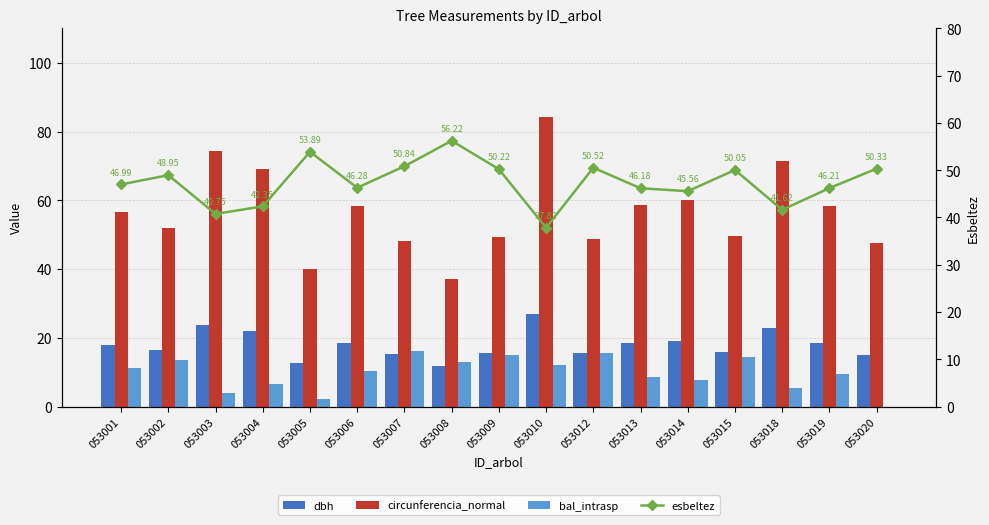

Reading left to right, list all the values displayed in this chart.

dbh: 18.0	16.6	23.7	22.0	12.7	18.6	15.3	11.8	15.7	26.8	15.5	18.6	19.1	15.8	22.8	18.6	15.1
circunferencia_normal: 56.6	52.0	74.4	69.2	39.9	58.3	48.1	37.2	49.3	84.3	48.7	58.5	60.1	49.6	71.5	58.4	47.5
bal_intrasp: 11.3	13.6	3.9	6.6	2.3	10.5	16.1	12.9	14.9	12.1	15.6	8.7	7.8	14.3	5.3	9.6	0.0
esbeltez: 47.0	49.0	40.8	42.4	53.9	46.3	50.8	56.2	50.2	37.8	50.5	46.2	45.6	50.0	41.6	46.2	50.3